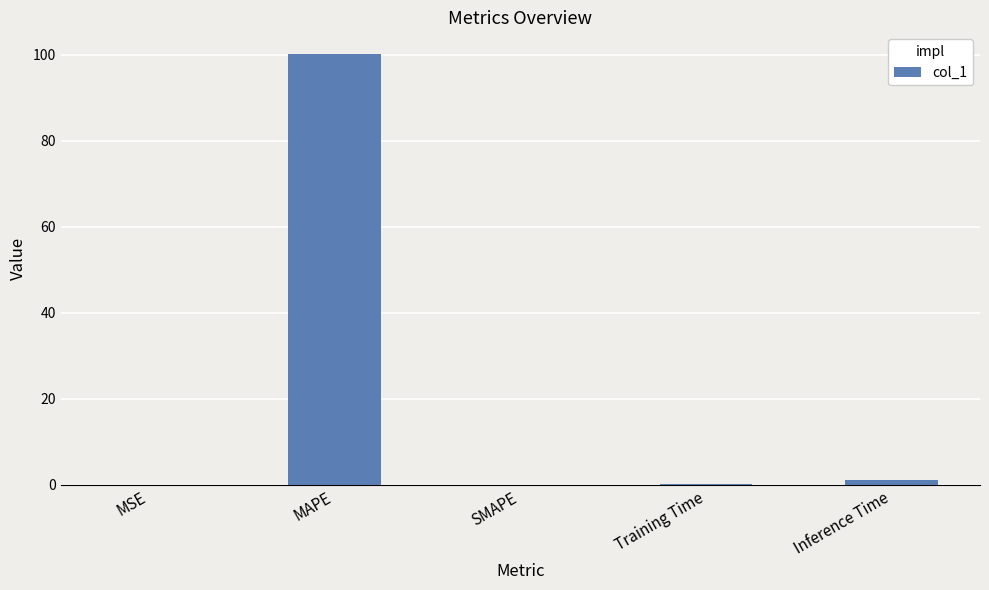

What is the change in value from MAPE to SMAPE?

-100.2